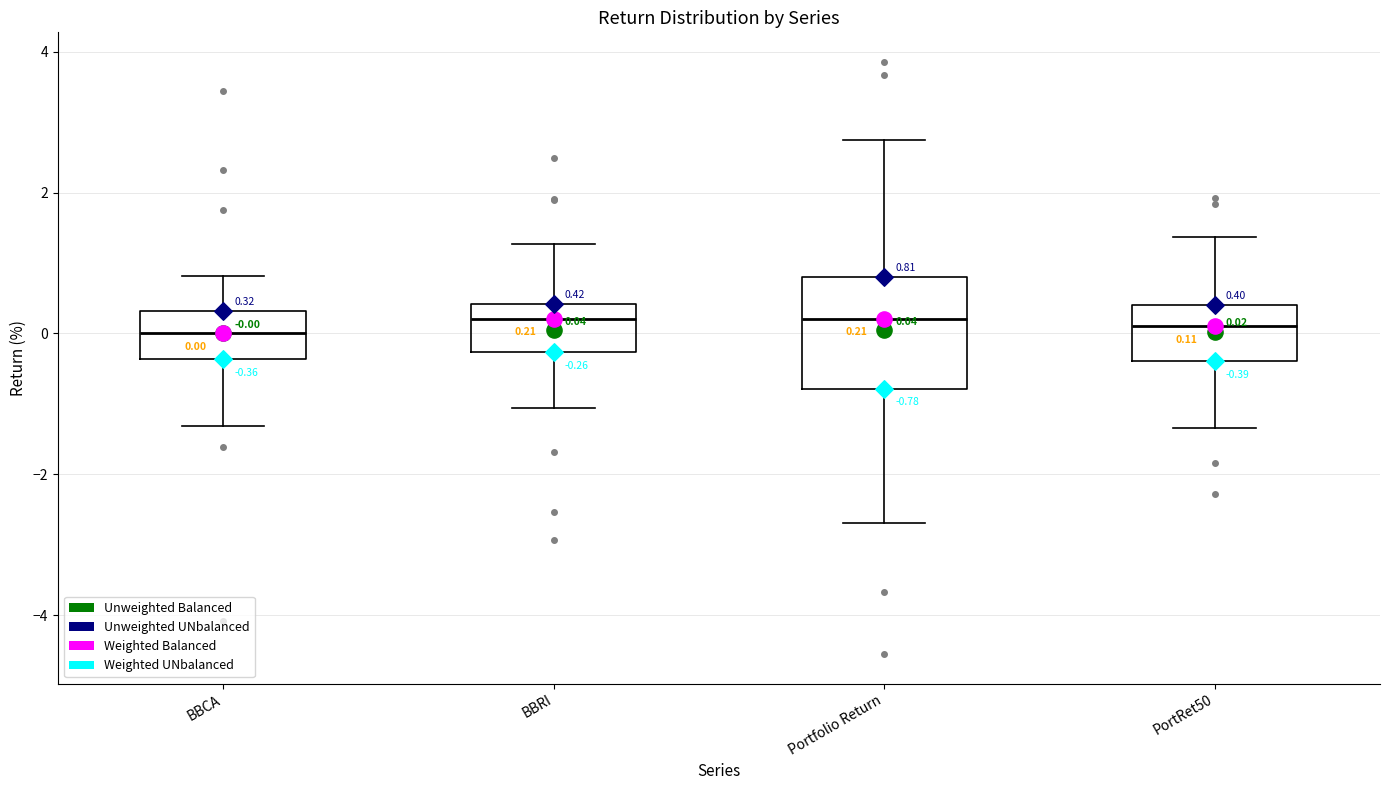

Comparing the boxes themselves (not the whiskers), which one is the tallest?

Portfolio Return